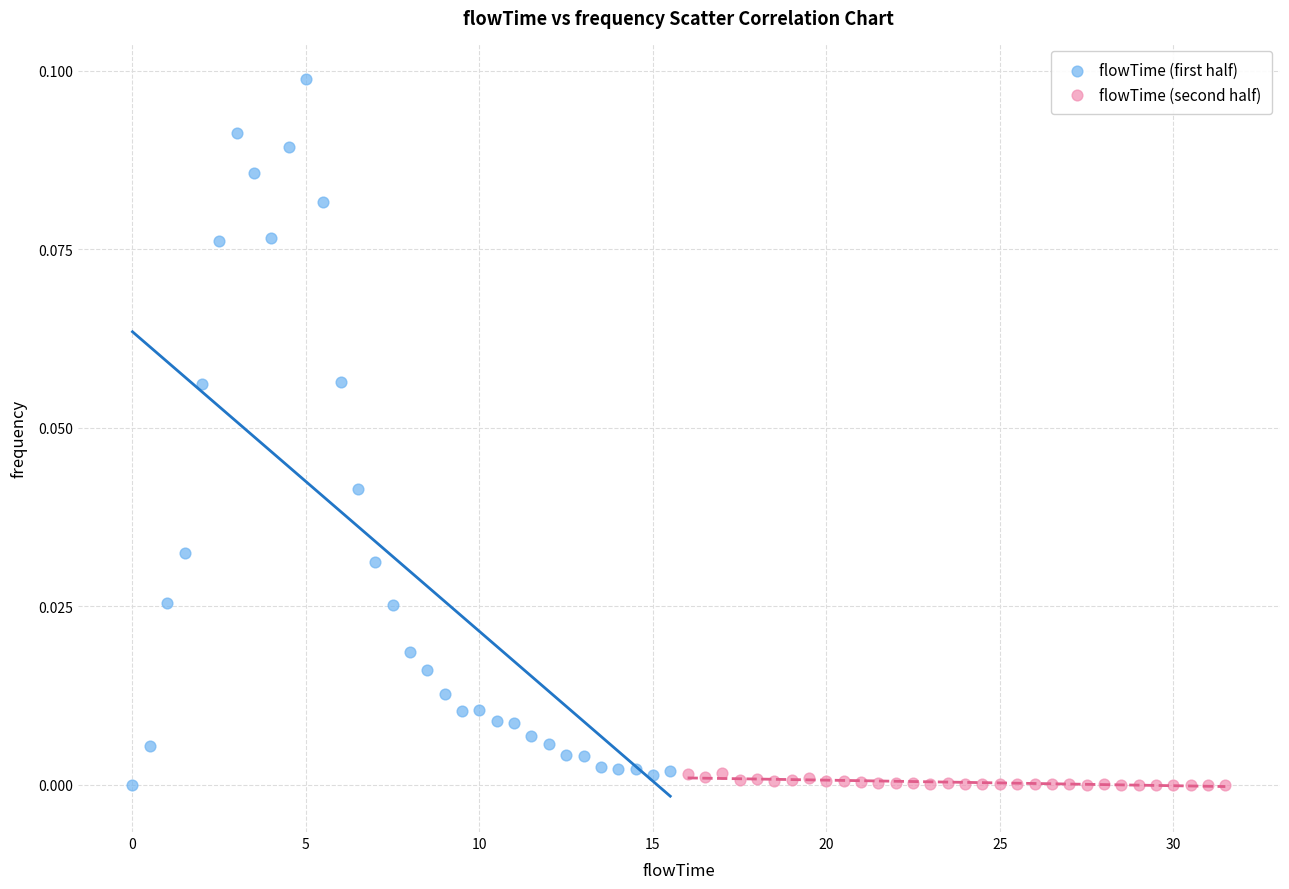

Which series has the widest spread of Y values?

flowTime (first half)